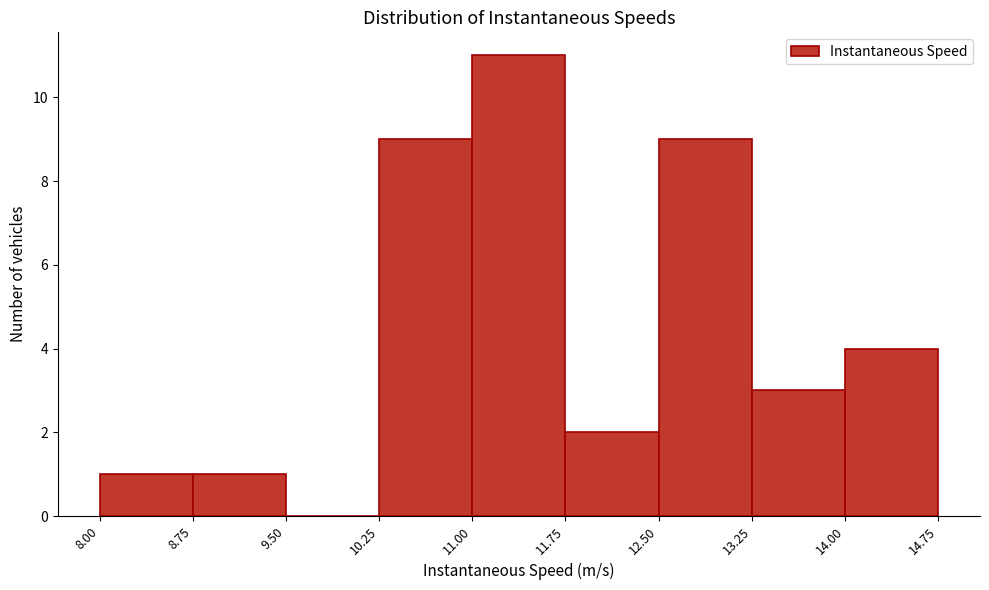

Which range on the x-axis has the tallest bar?

11.00 to 11.75